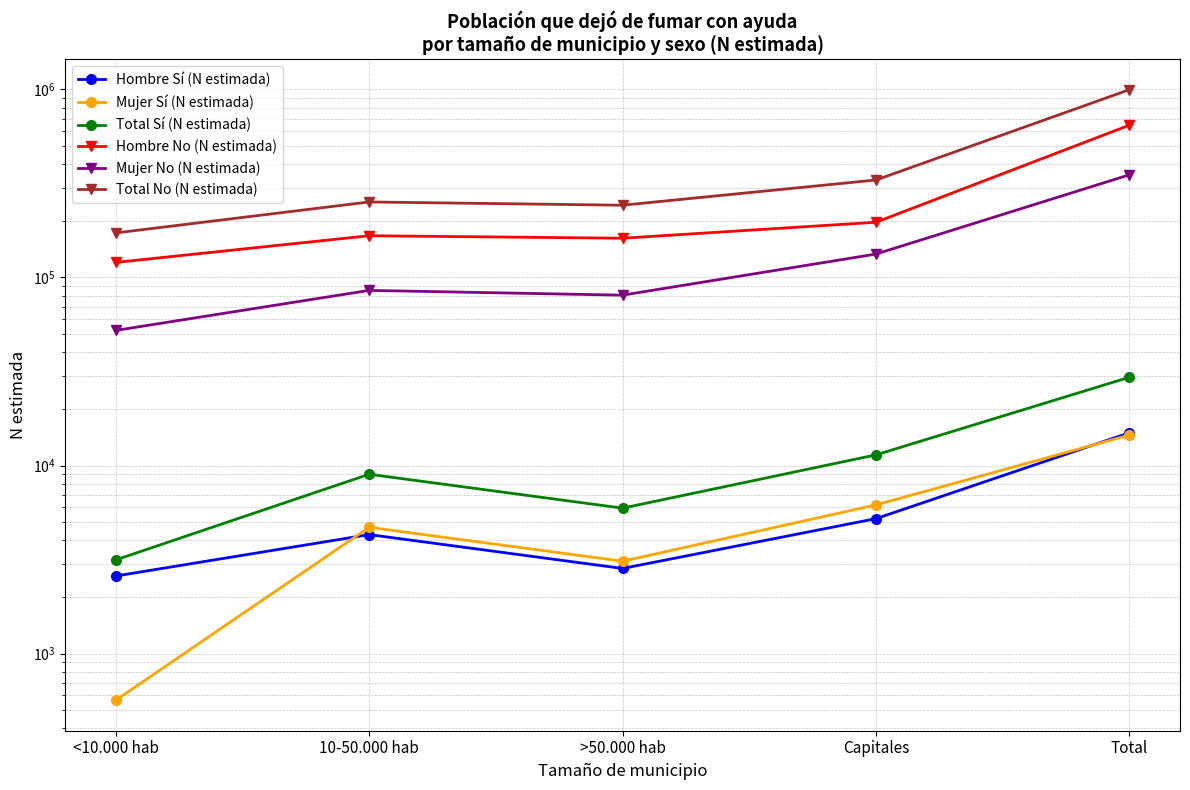

Which series has the largest range (max minus min)?

Total No (N estimada)